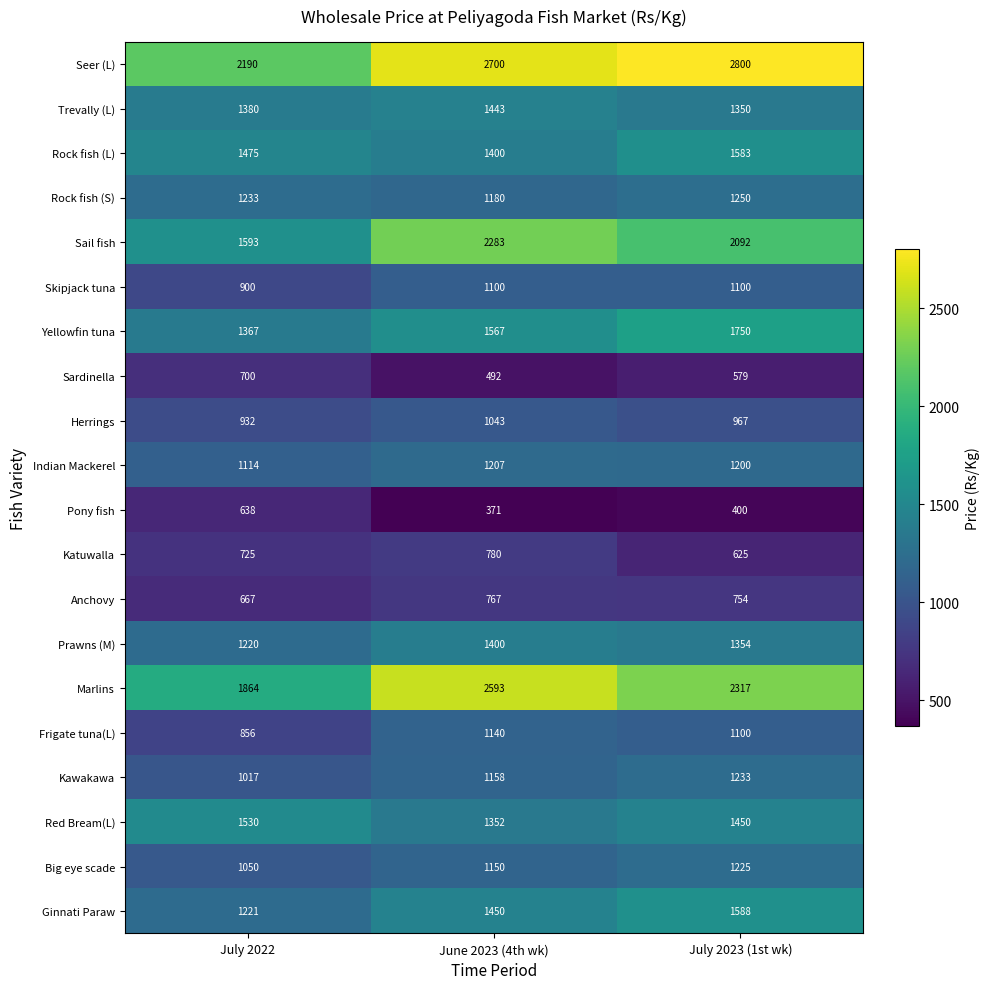

How many Skipjack tuna values are between 900 and 1100?

3